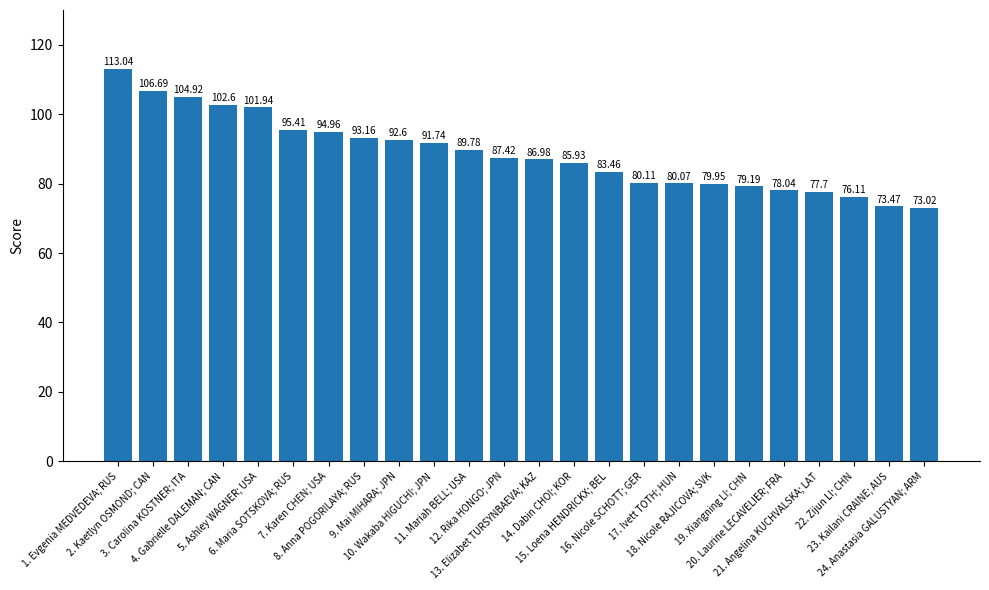

Rank the categories by value from highest to lowest.

1. Evgenia MEDVEDEVA; RUS, 2. Kaetlyn OSMOND; CAN, 3. Carolina KOSTNER; ITA, 4. Gabrielle DALEMAN; CAN, 5. Ashley WAGNER; USA, 6. Maria SOTSKOVA; RUS, 7. Karen CHEN; USA, 8. Anna POGORILAYA; RUS, 9. Mai MIHARA; JPN, 10. Wakaba HIGUCHI; JPN, 11. Mariah BELL; USA, 12. Rika HONGO; JPN, 13. Elizabet TURSYNBAEVA; KAZ, 14. Dabin CHOI; KOR, 15. Loena HENDRICKX; BEL, 16. Nicole SCHOTT; GER, 17. Ivett TOTH; HUN, 18. Nicole RAJICOVA; SVK, 19. Xiangning LI; CHN, 20. Laurine LECAVELIER; FRA, 21. Angelina KUCHVALSKA; LAT, 22. Zijun LI; CHN, 23. Kailani CRAINE; AUS, 24. Anastasia GALUSTYAN; ARM